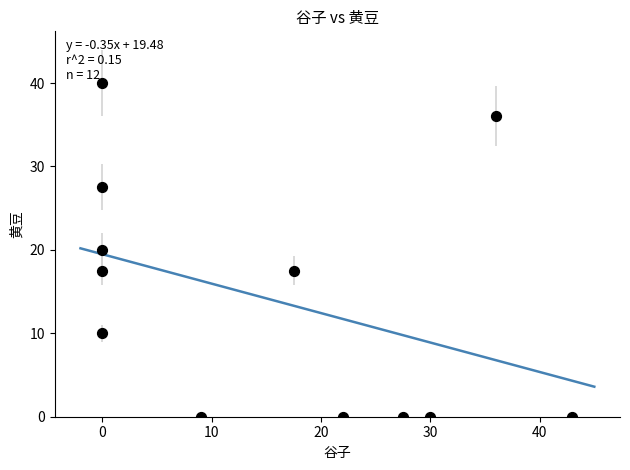

What is the range of X values (max minus min)?

43.0